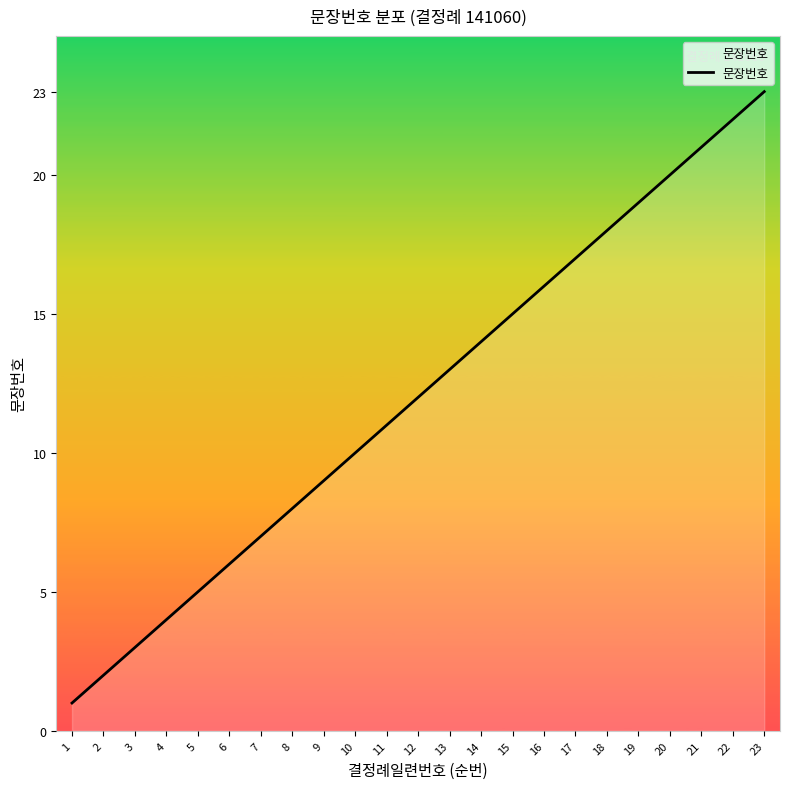

What is the difference between the second highest and second lowest values?

20